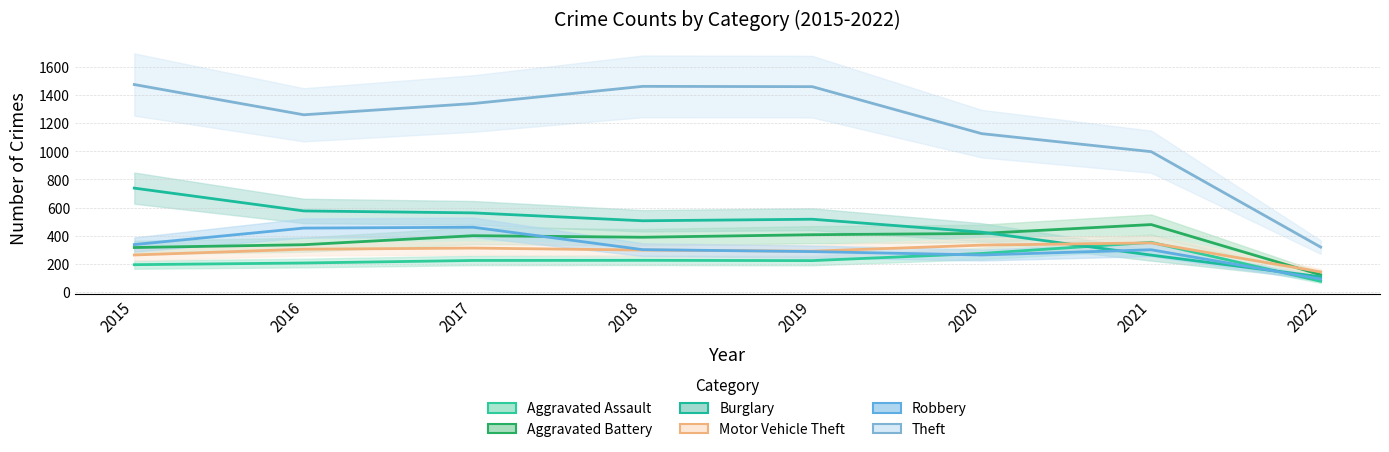

How many data points in Burglary are above 517?

3